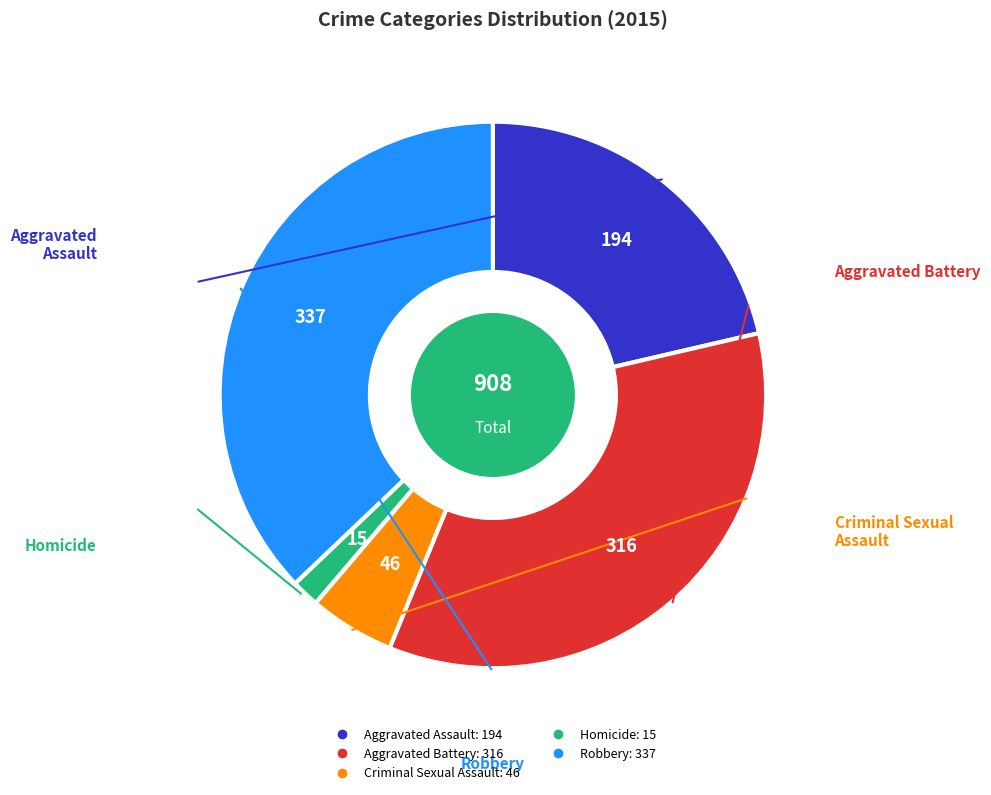

Is the sum of Aggravated Assault and Robbery greater than half?

Yes